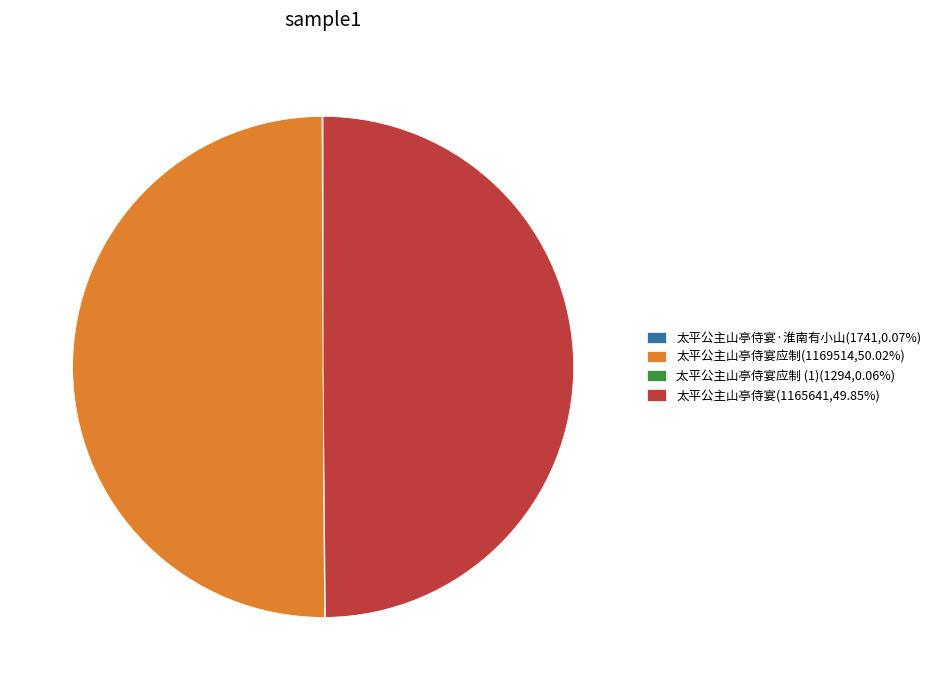

Do 太平公主山亭侍宴应制(1169514,50.02%) and 太平公主山亭侍宴(1165641,49.85%) together represent more than half of the pie?

Yes